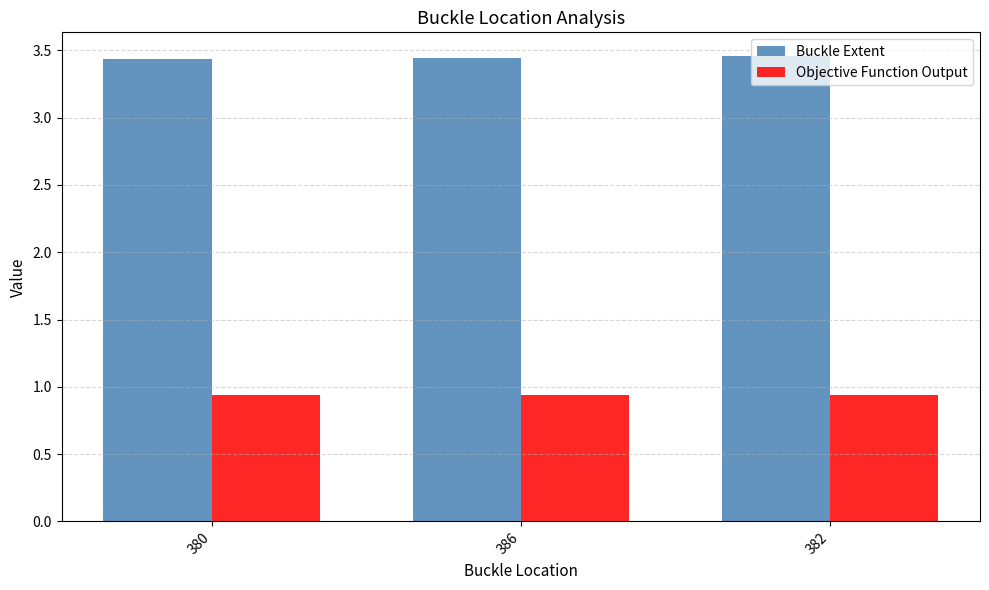

What is the sum of all Objective Function Output values?

2.8